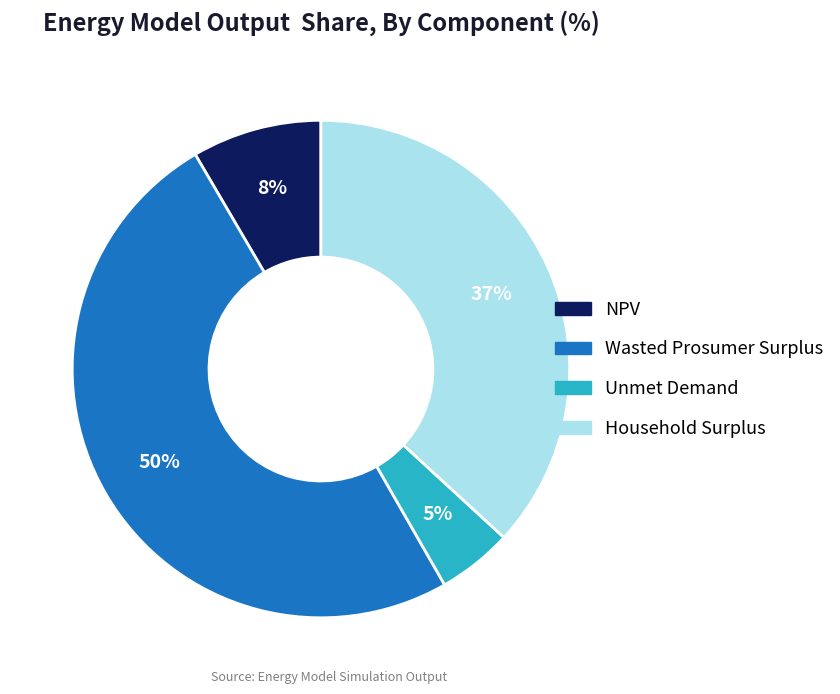

Combined, do Household Surplus and Wasted Prosumer Surplus account for over 50%?

Yes